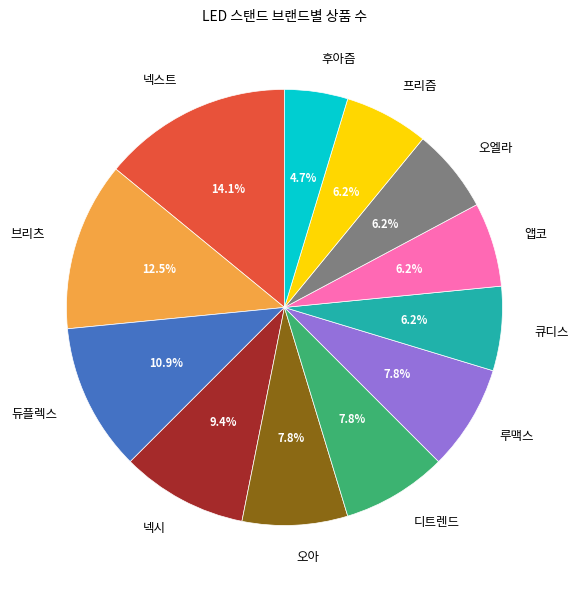

Which slice is the largest?

넥스트